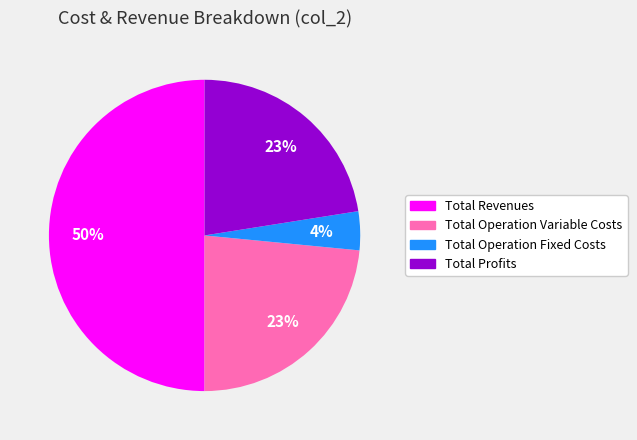

Which slice is the smallest?

Total Operation Fixed Costs